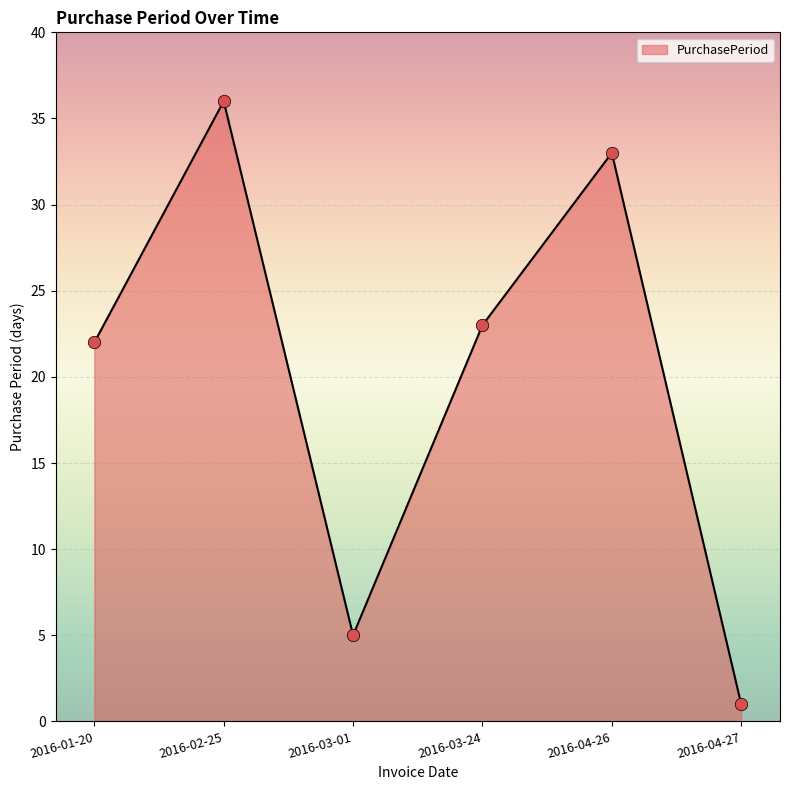

What is the change in value from 2016-01-20 to 2016-04-26?

+11